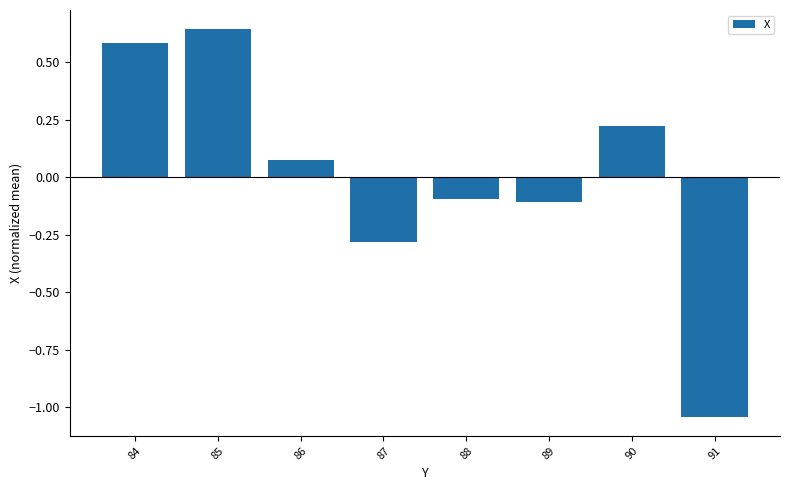

The chart shows a value of 0.0 at 86. True or false?

False